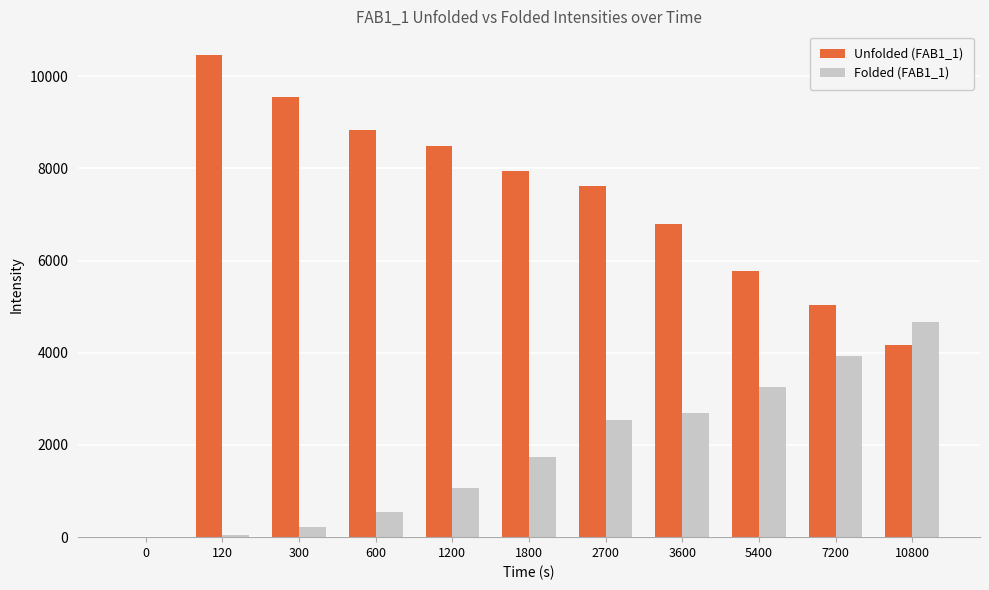

What is the sum of all Unfolded (FAB1_1) values?

74635.7